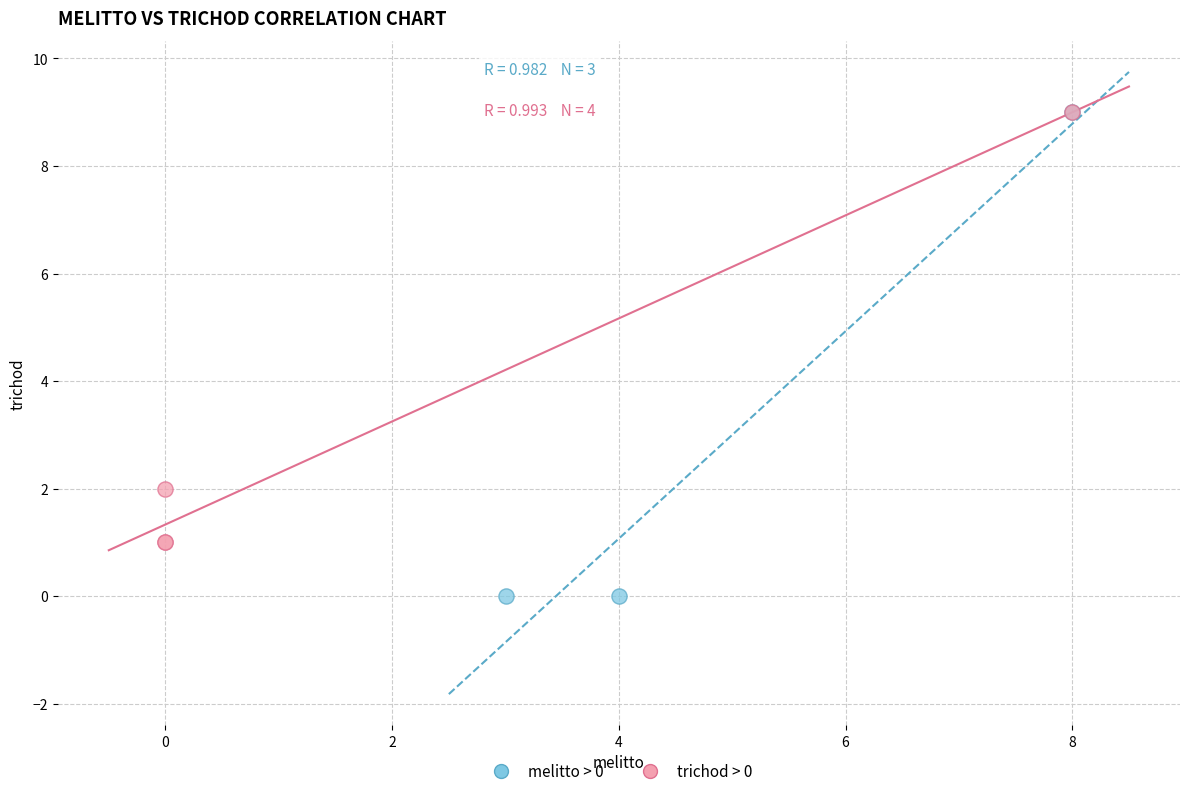

Which series has the largest Y range (max minus min)?

melitto > 0